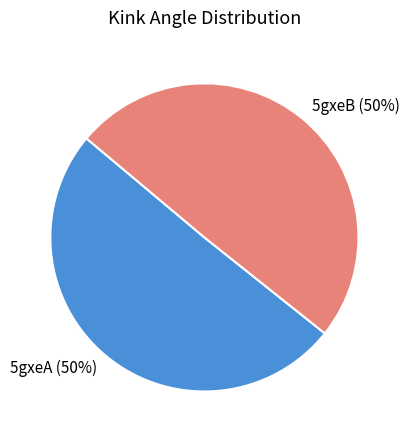

Combined, do 5gxeB and 5gxeA account for over 50%?

Yes